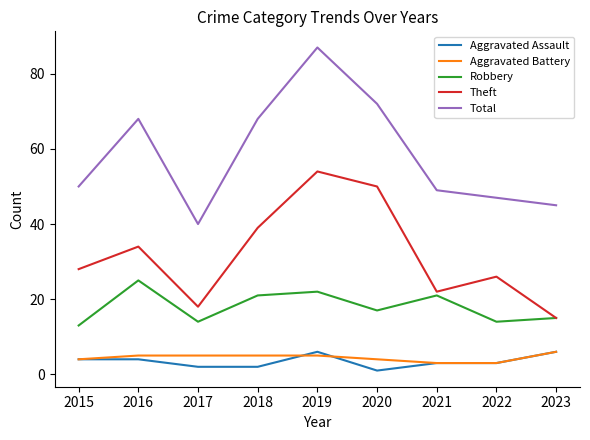

At 2017, list the series in order from largest to smallest.

Total, Theft, Robbery, Aggravated Battery, Aggravated Assault